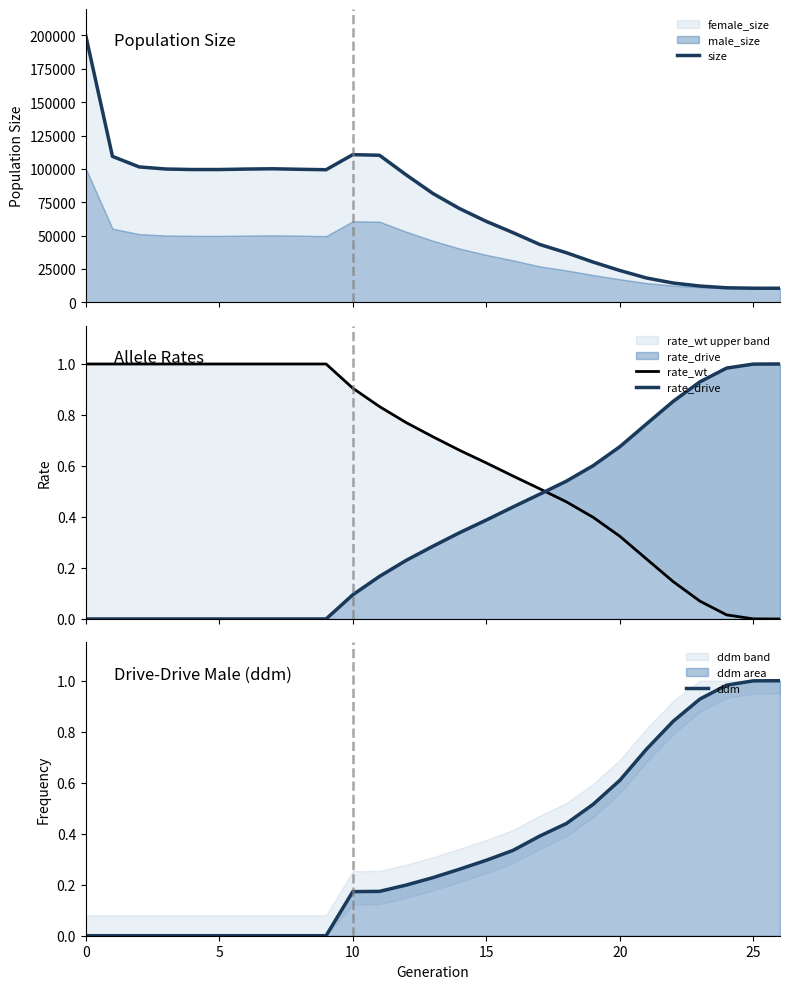

Which category has the highest value in the rate_drive series?

26